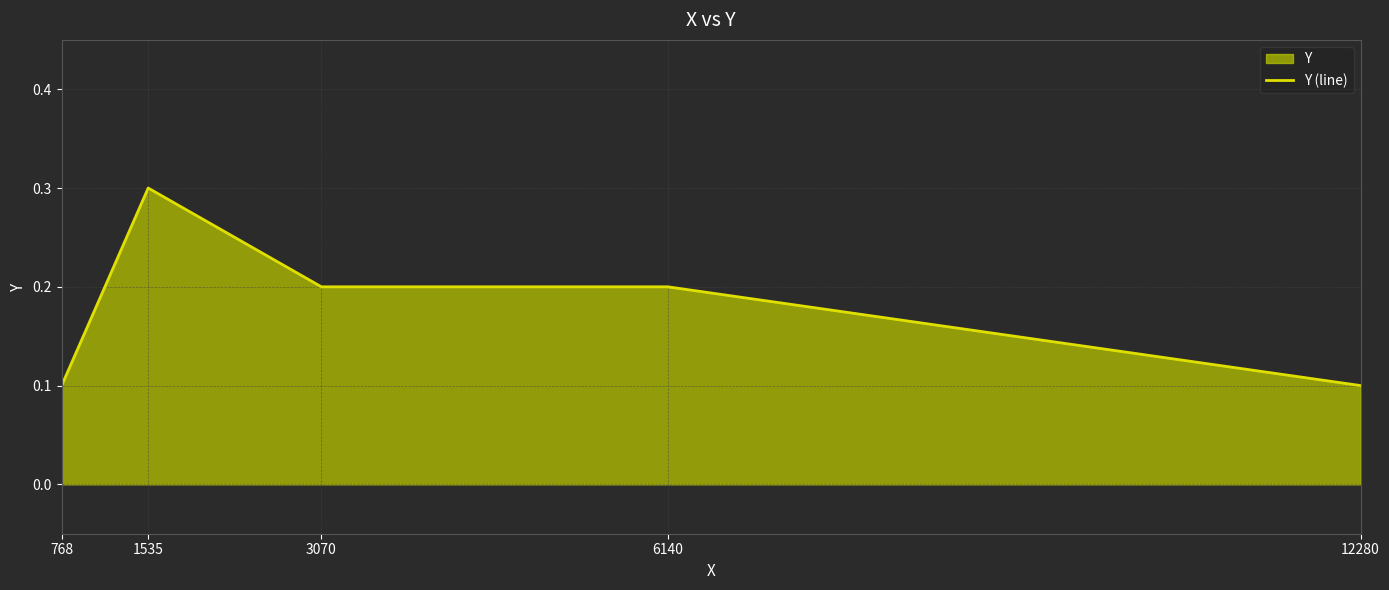

Reading left to right, what are all the values shown in this chart?

0.1	0.3	0.2	0.2	0.1